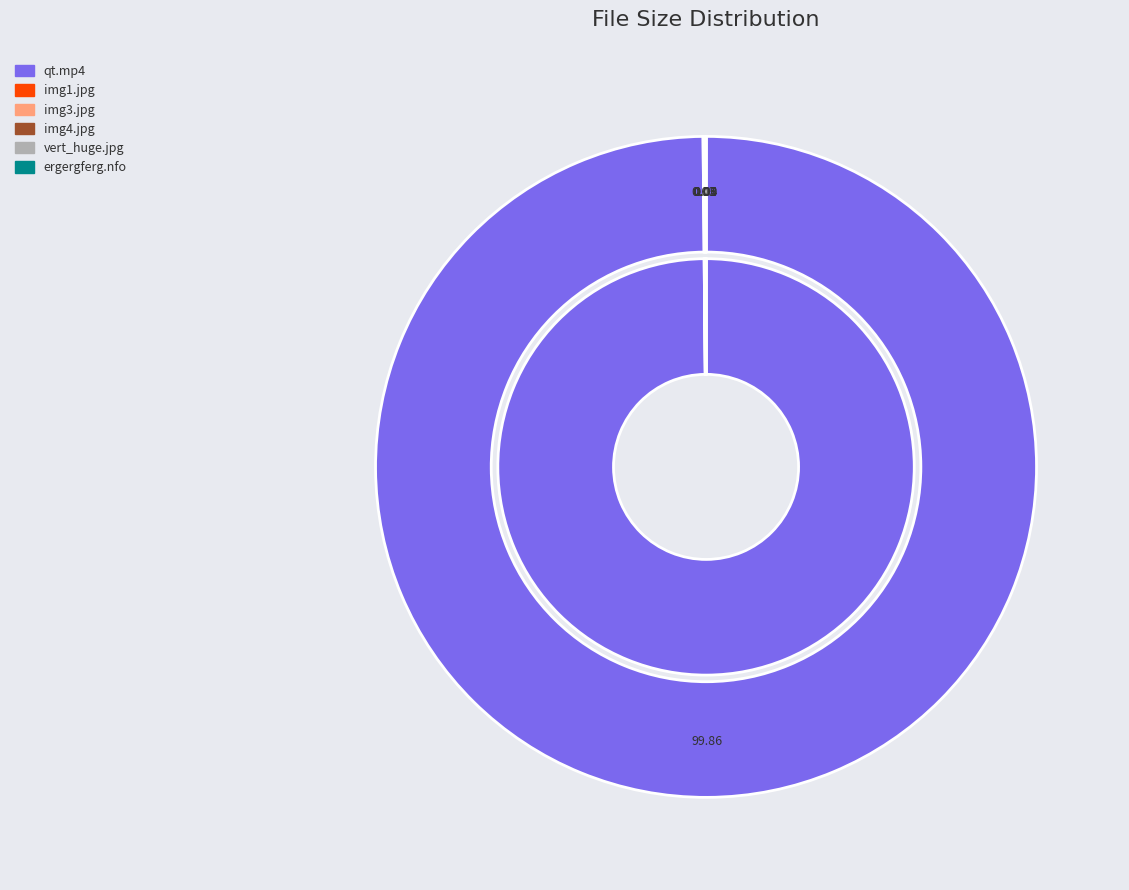

How many segments does this pie chart have?

6